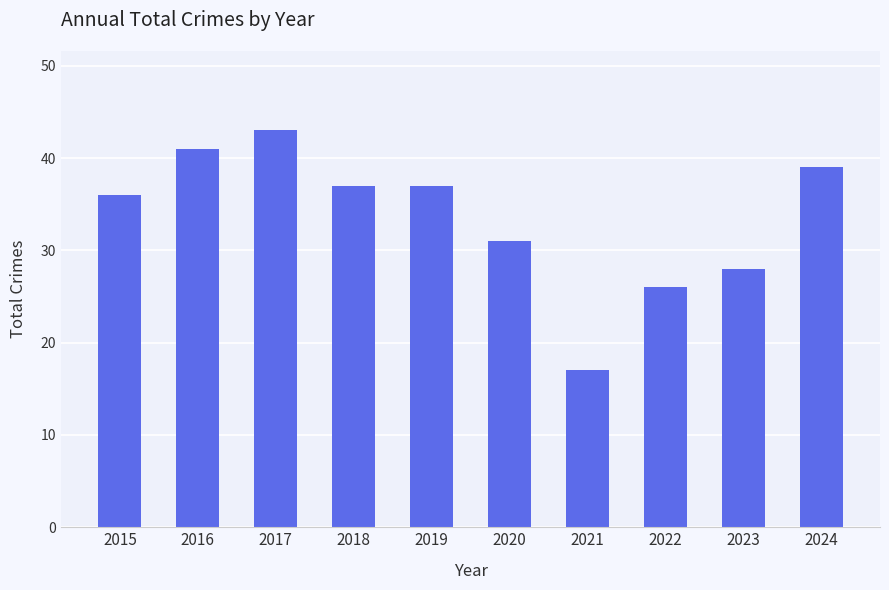

Read the value at 2021, to the nearest 10.

20